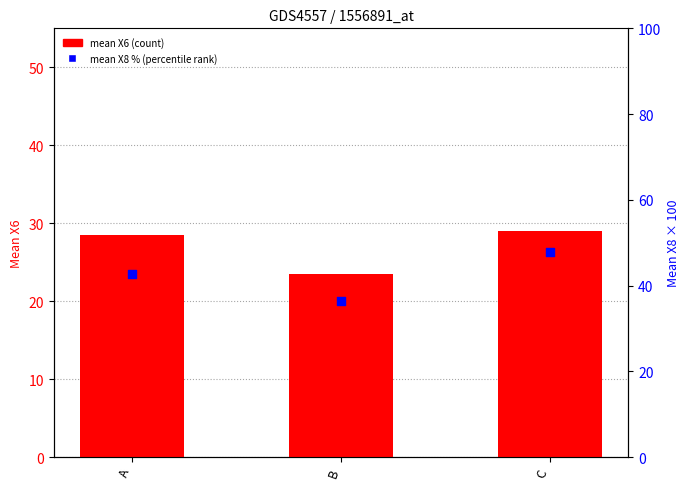

At how many categories does at least one series exceed 35?

3